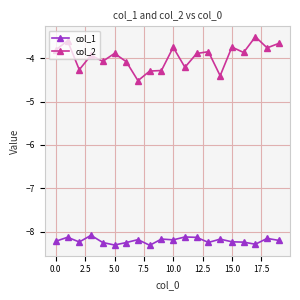

What is the difference between the second highest and second lowest values in the col_2 series?

0.8